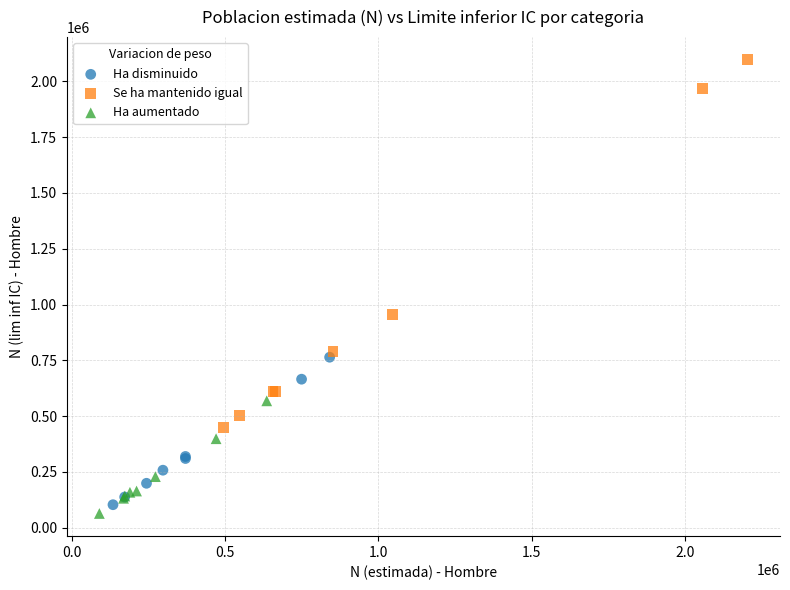

Which series contains the highest Y value?

Se ha mantenido igual